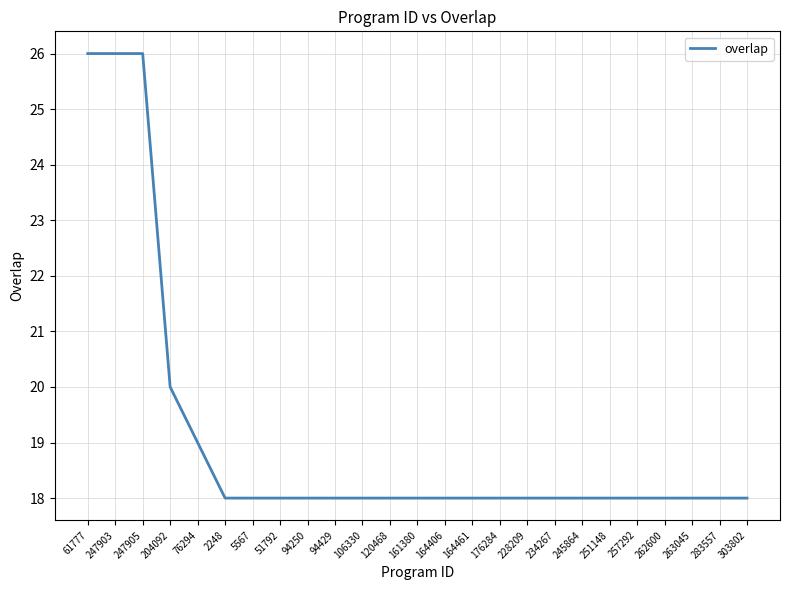

What is the difference between the maximum and minimum values?

8